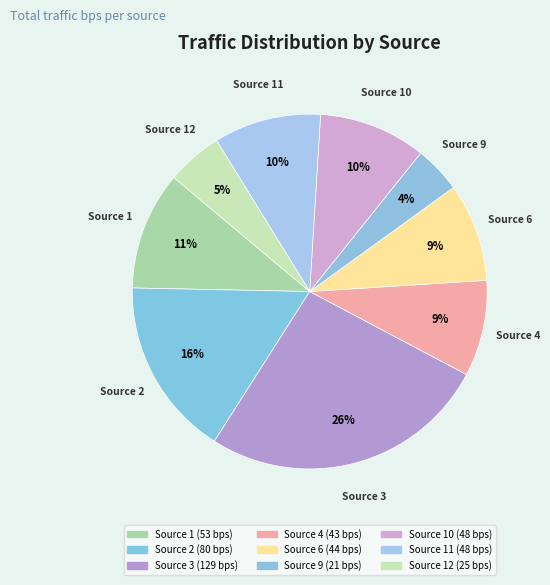

How many slices are in this pie chart?

9